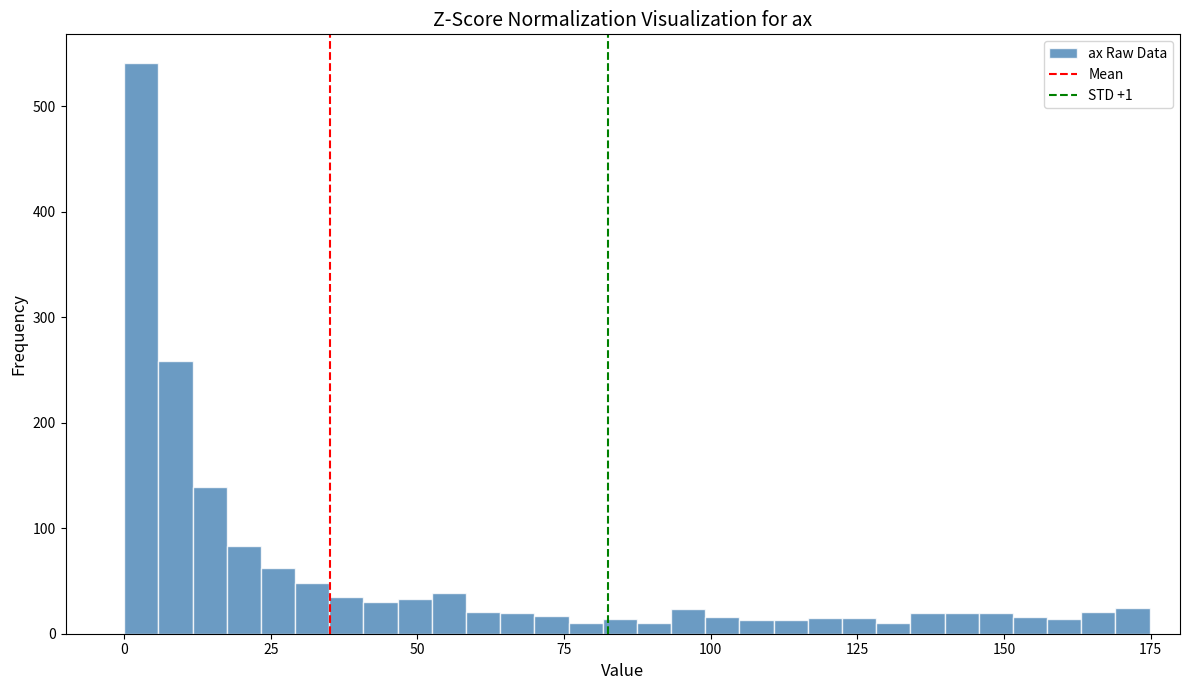

Read against the x-axis, roughly where is the centre of the tallest bar?

5